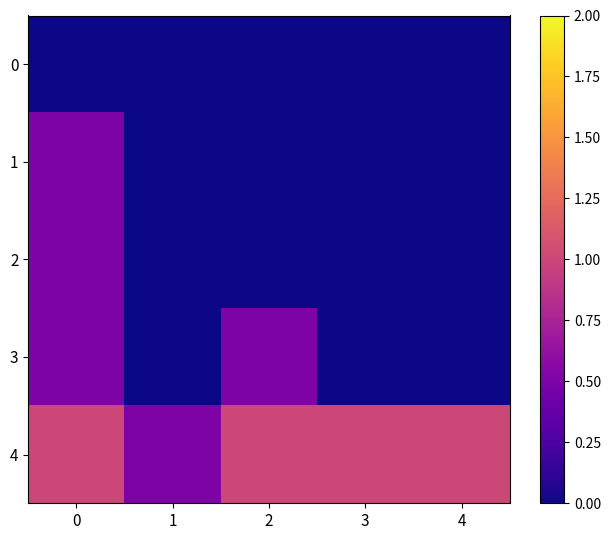

Which series has the largest total across all categories?

4